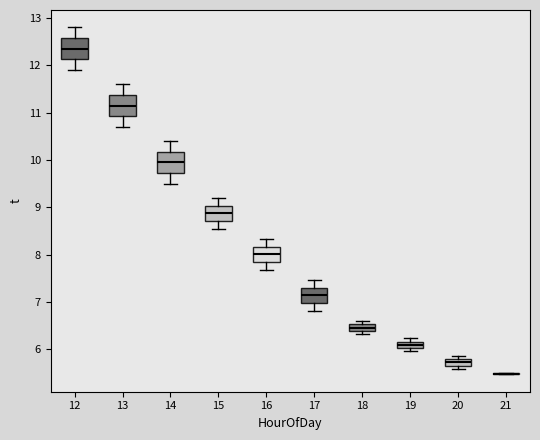

Where does the upper whisker of the box at x = 13 end on the y-axis? The values are not printed on the chart, so give them approximately, as read against the axis.

11.6